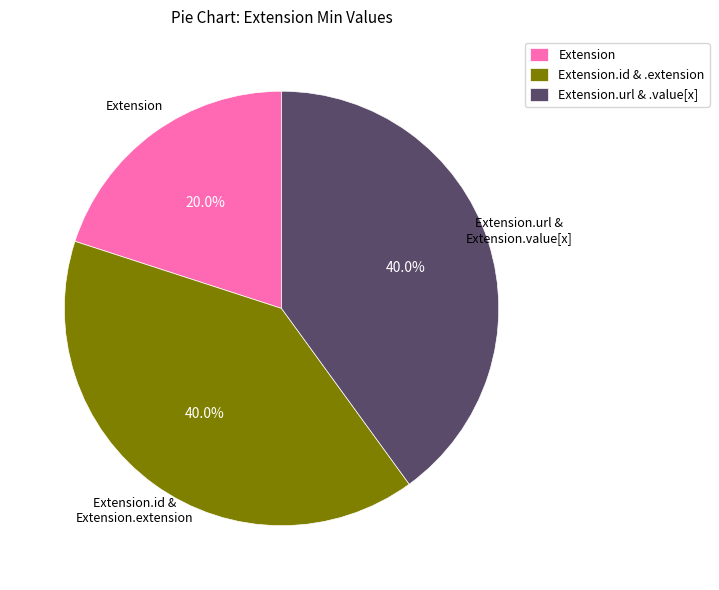

Is there a majority slice in this chart?

No